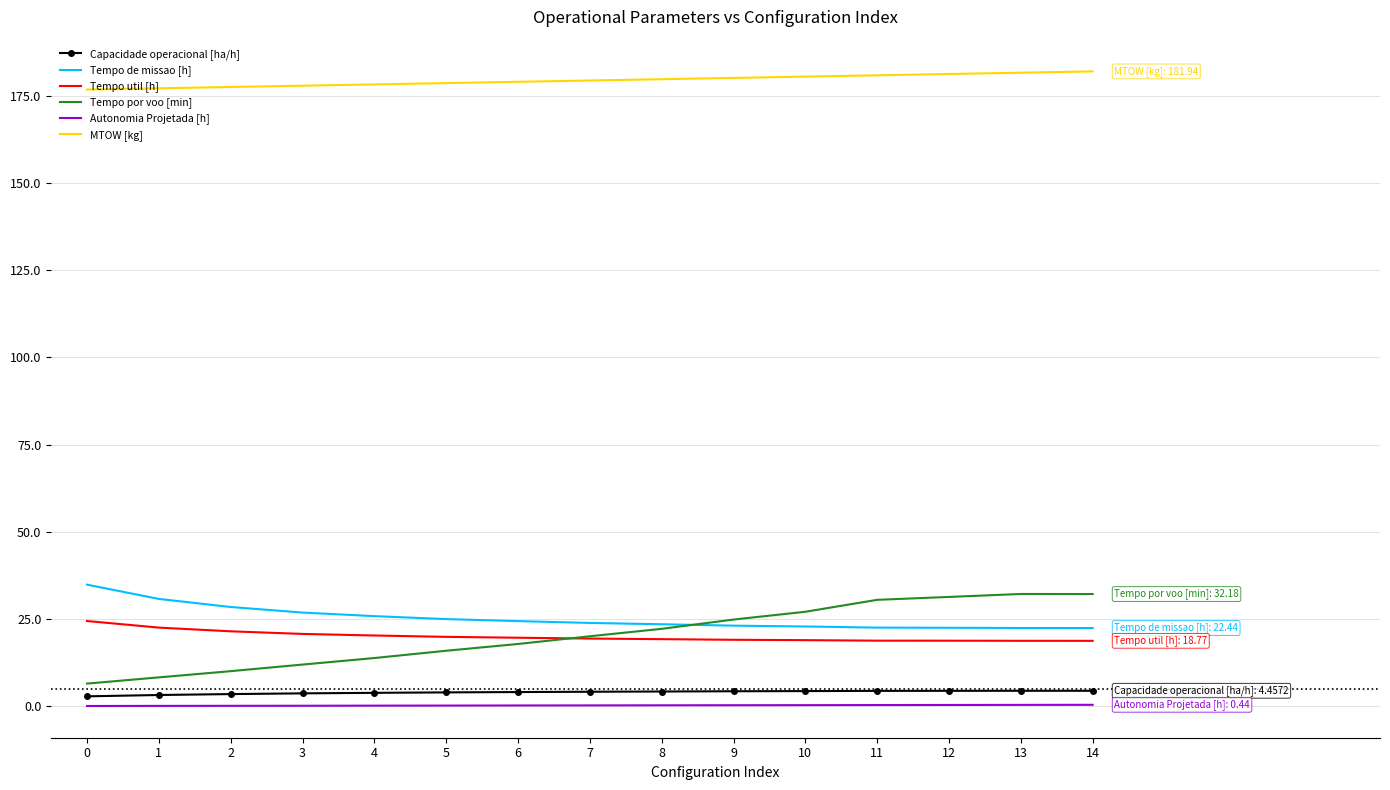

What is the sum of all Tempo por voo [min] values?

305.0